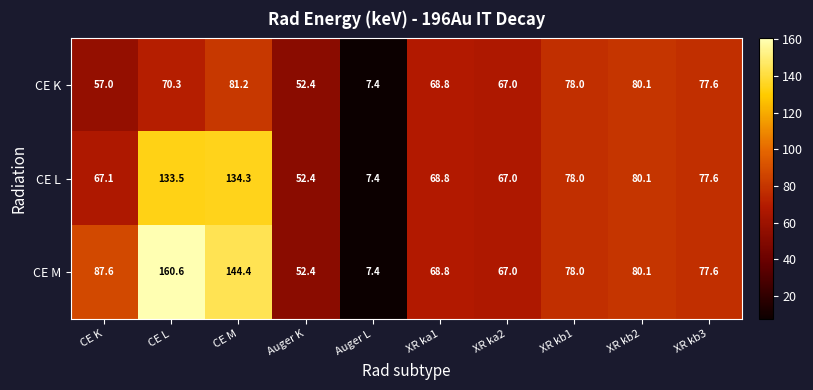

Reading left to right, extract all data points from this chart.

CE K: 57.0	70.3	81.2	52.4	7.4	68.8	67.0	78.0	80.1	77.6
CE L: 67.1	133.5	134.3	52.4	7.4	68.8	67.0	78.0	80.1	77.6
CE M: 87.6	160.6	144.4	52.4	7.4	68.8	67.0	78.0	80.1	77.6